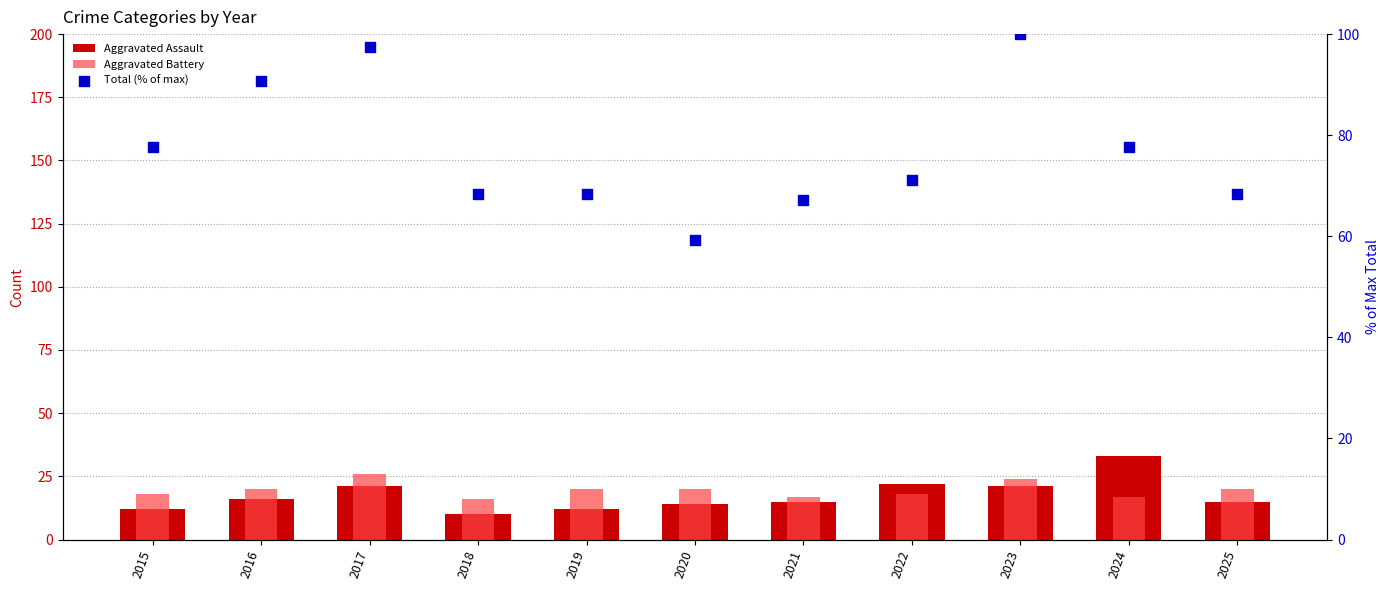

Which series reaches the minimum Y coordinate?

Aggravated Assault